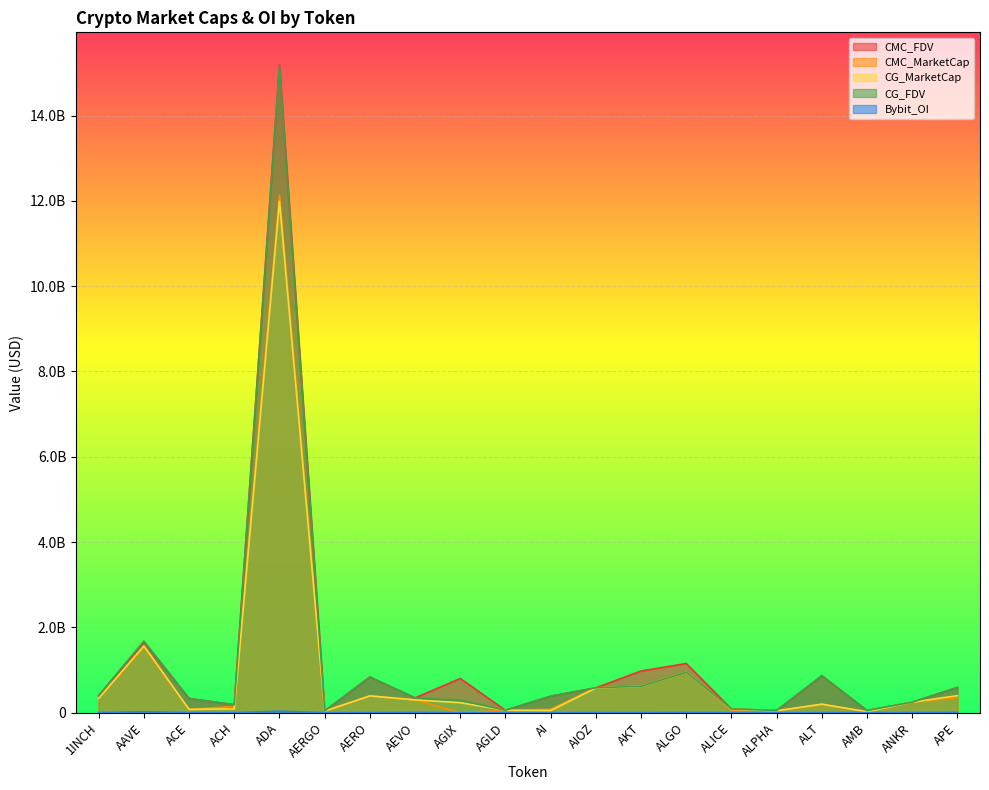

Reading left to right, list all the values displayed in this chart.

CMC_FDV: 401530877.8	1650647105.0	334588375.8	186276189.6	15191695933.8	41583849.3	837432680.6	347478800.7	802793114.2	57075369.5	387959317.8	582770017.9	978743864.1	1153643580.3	87300326.0	51606326.4	866342465.4	51587330.8	246009568.8	592466422.0
CMC_MarketCap: 336017276.3	1537162776.8	76752427.0	148575357.7	12128246583.0	37009625.9	394532712.9	300911854.7	0.0	57075369.5	80137846.6	582770017.9	623190781.2	949073471.7	59288561.1	45568386.2	193409298.6	24411650.3	246009568.8	358380469.9
CG_MarketCap: 336226489.0	1564353853.0	77511923.0	92001299.0	11992178989.0	36520575.0	394251810.0	300780463.0	235798312.0	57069621.0	50352570.0	578850648.0	619451476.0	949792230.0	80564804.0	45634092.0	200661147.0	22549636.0	246645568.0	399941301.0
CG_FDV: 401780880.0	1679881203.0	333132975.0	186098398.0	15157408315.0	41034354.0	836846618.0	347327075.0	290889005.0	57069621.0	387327464.0	583382059.0	620954689.0	949792230.0	87491191.0	51680739.0	868506318.0	51875669.0	246645568.0	592817510.0
Bybit_OI: 3117800.0	22529905.0	3052035.0	1477006.0	34364452.0	506897.0	1277329.0	5053000.0	0.0	593429.0	1172009.0	1701124.0	1190469.0	4519343.0	1685435.0	644815.0	1718808.0	2823929.0	3023441.0	6366472.0